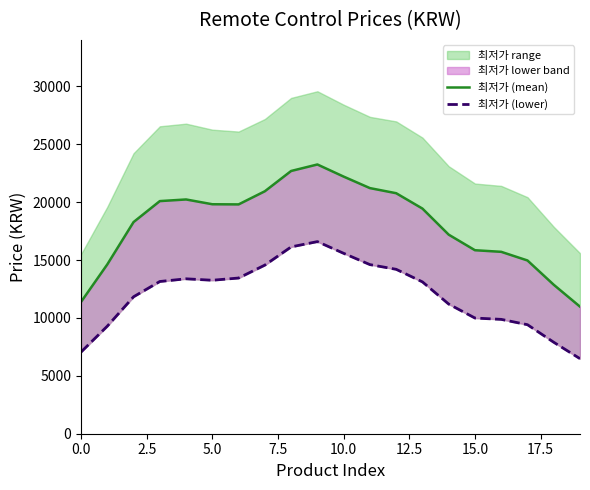

True or false: 최저가 (mean) and 최저가 (lower) cross at least once.

False